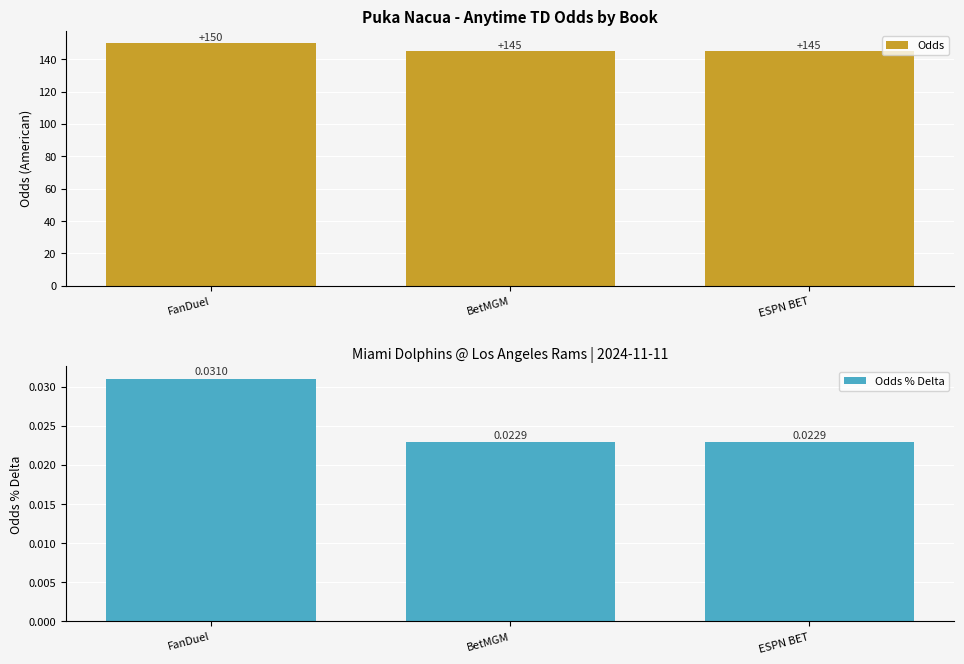

What position from the left is BetMGM?

2